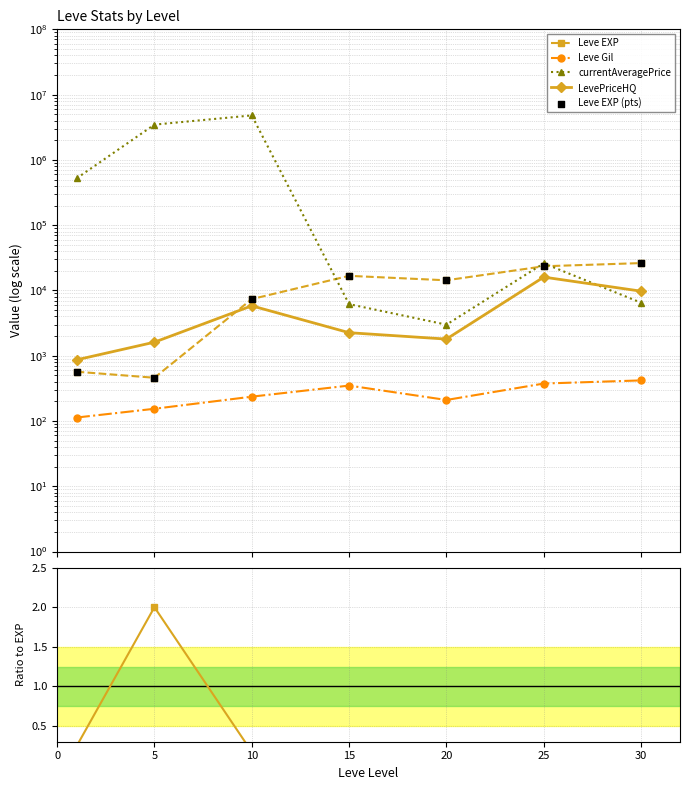

At how many categories does at least one series exceed 3497268?

1